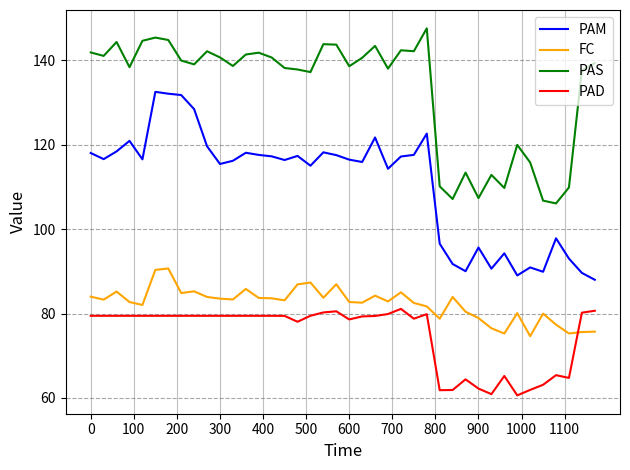

Which series has the largest total across all categories?

PAS